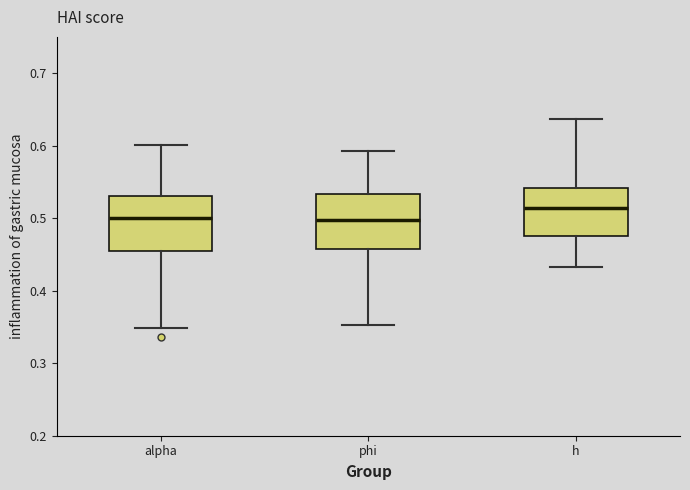

Where is the upper edge of the box for alpha on the y-axis? The values are not printed on the chart, so give them approximately, as read against the axis.

0.53